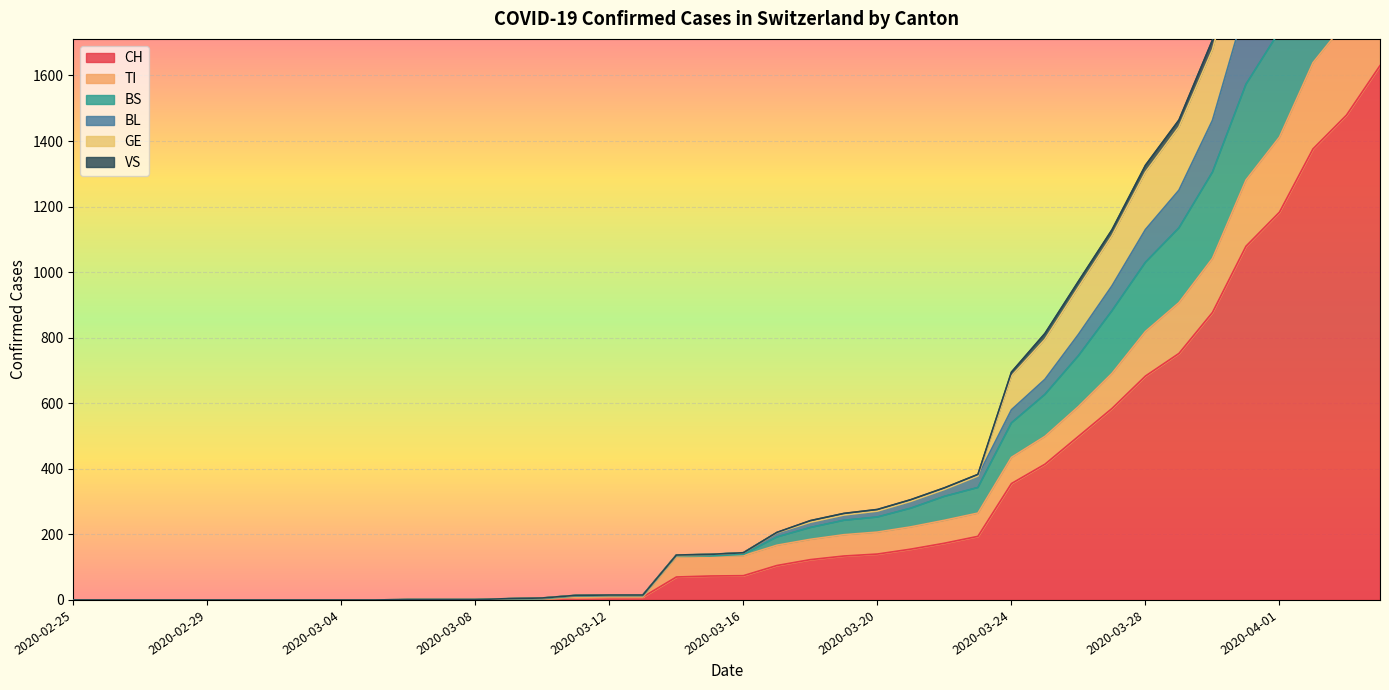

List the series in order of their peak value, highest first.

GE, VS, BL, BS, TI, CH